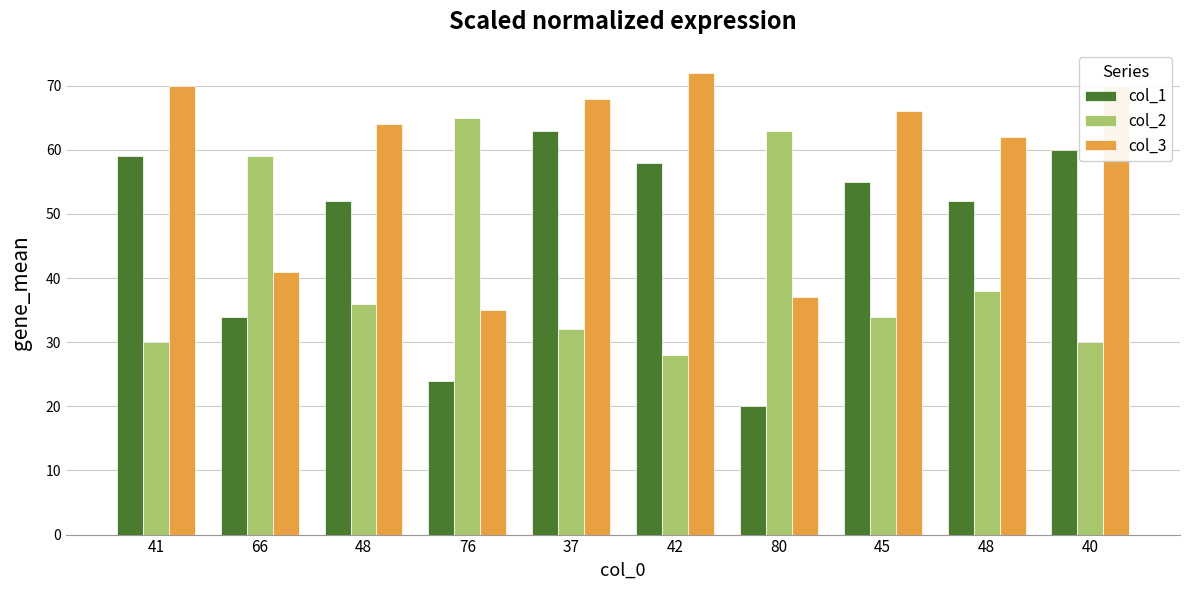

The value of col_1 at 80 is 20. True or false?

True